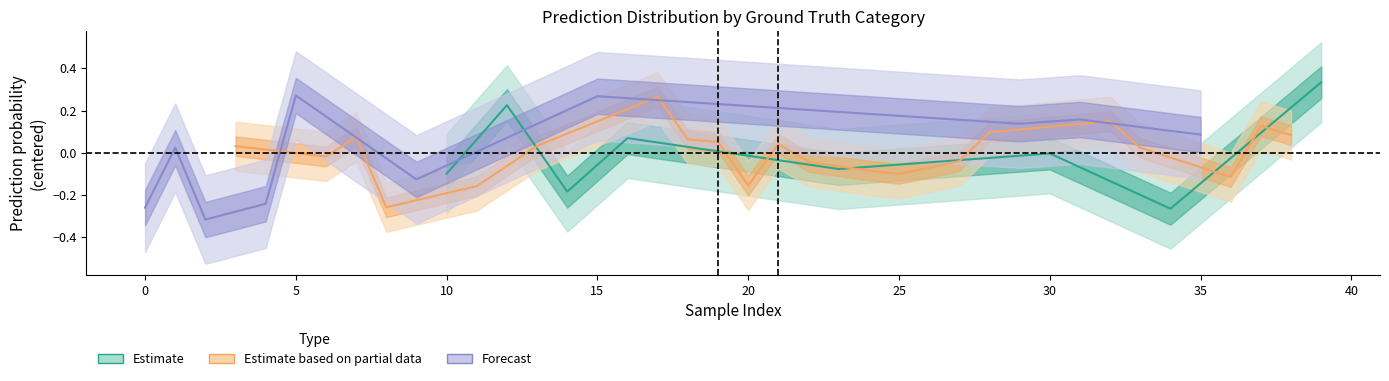

The gt_short series shows 0.0 at 10. True or false?

True